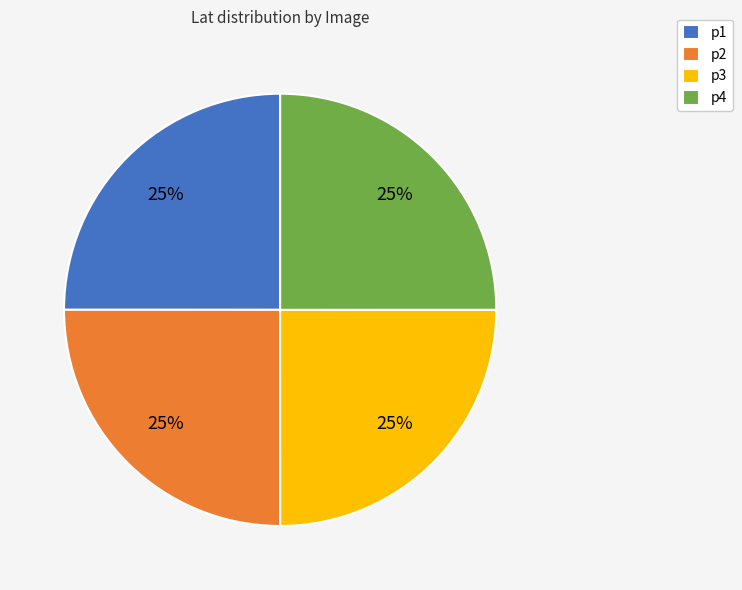

To the nearest percent, what percentage of the pie is p3?

25%